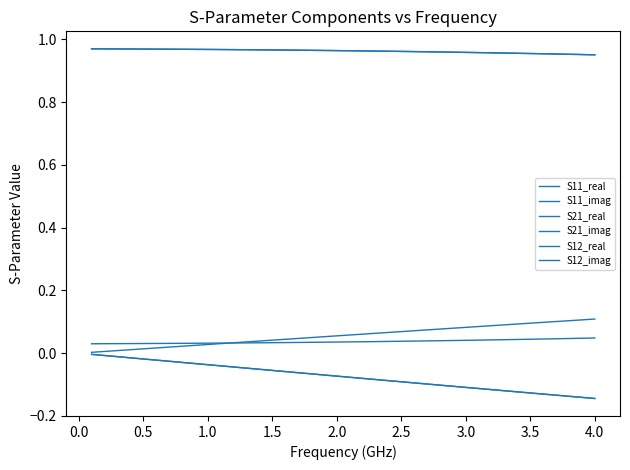

True or false: S21_real and S11_imag intersect in this chart.

False